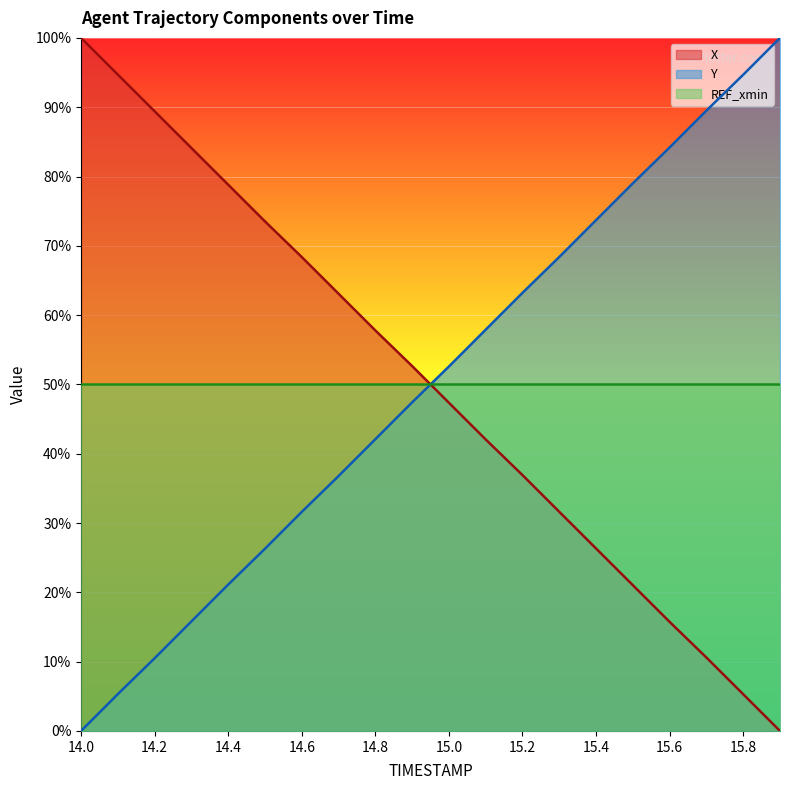

True or false: X has more than 0 interior local peaks.

False